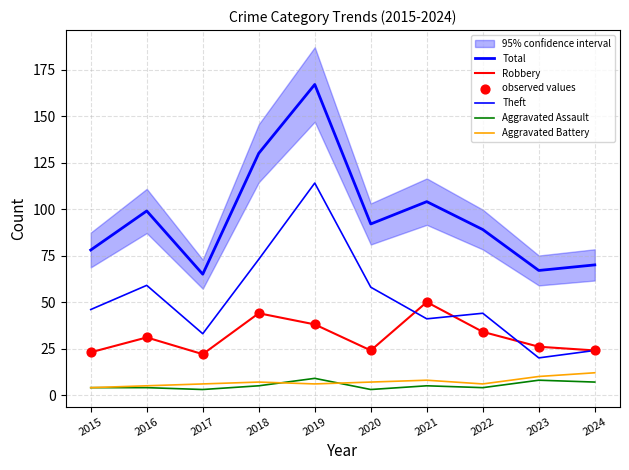

Which series contains the highest Y value?

Total